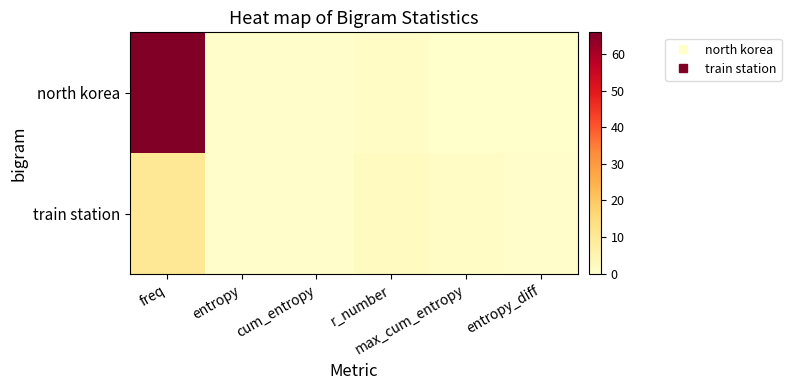

Which series has the widest spread of values?

north korea